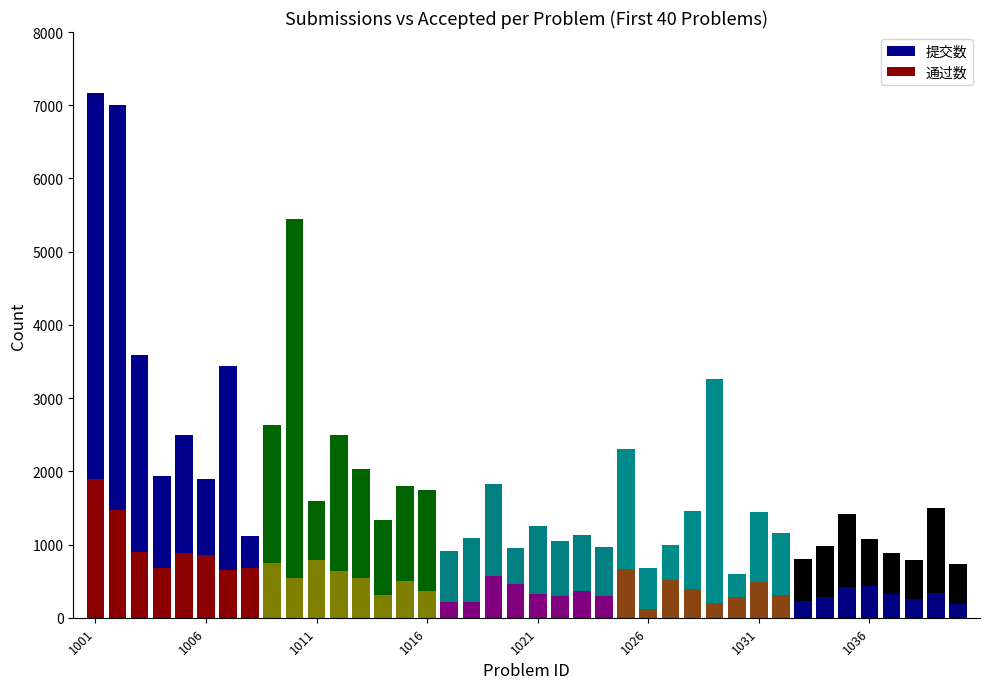

How many bars are there in each group?

2